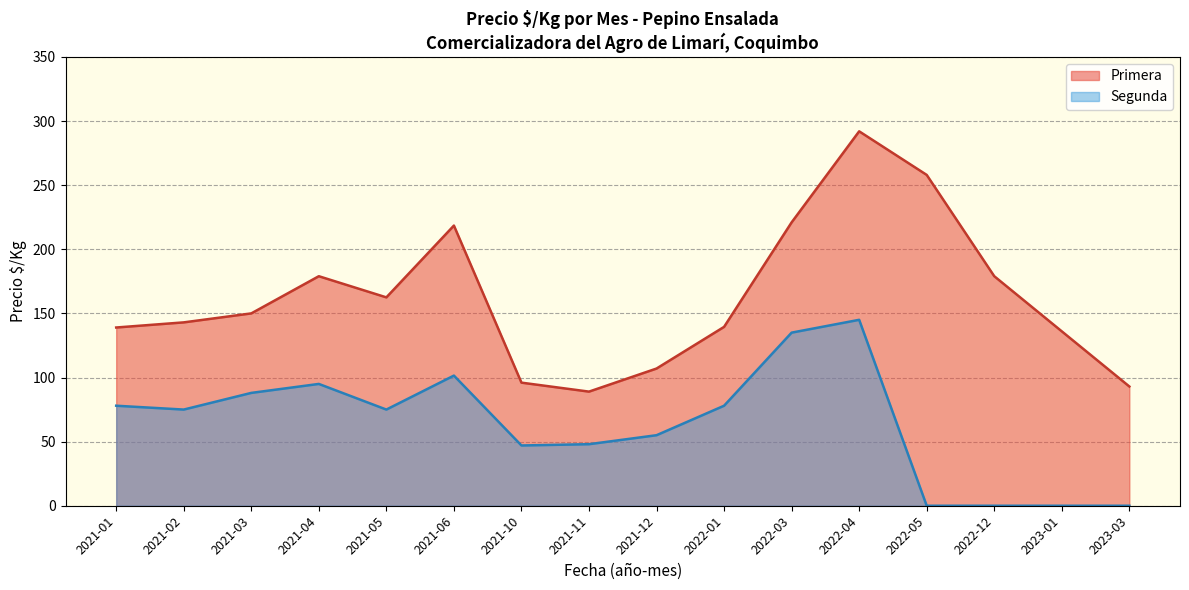

The Precio $/Kg (Primera) series shows 306 at 31. True or false?

False